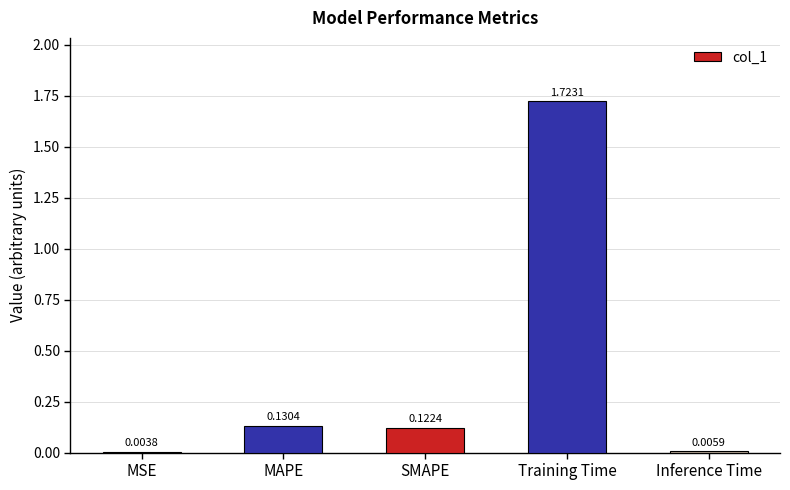

How many categories are shown in the chart?

5